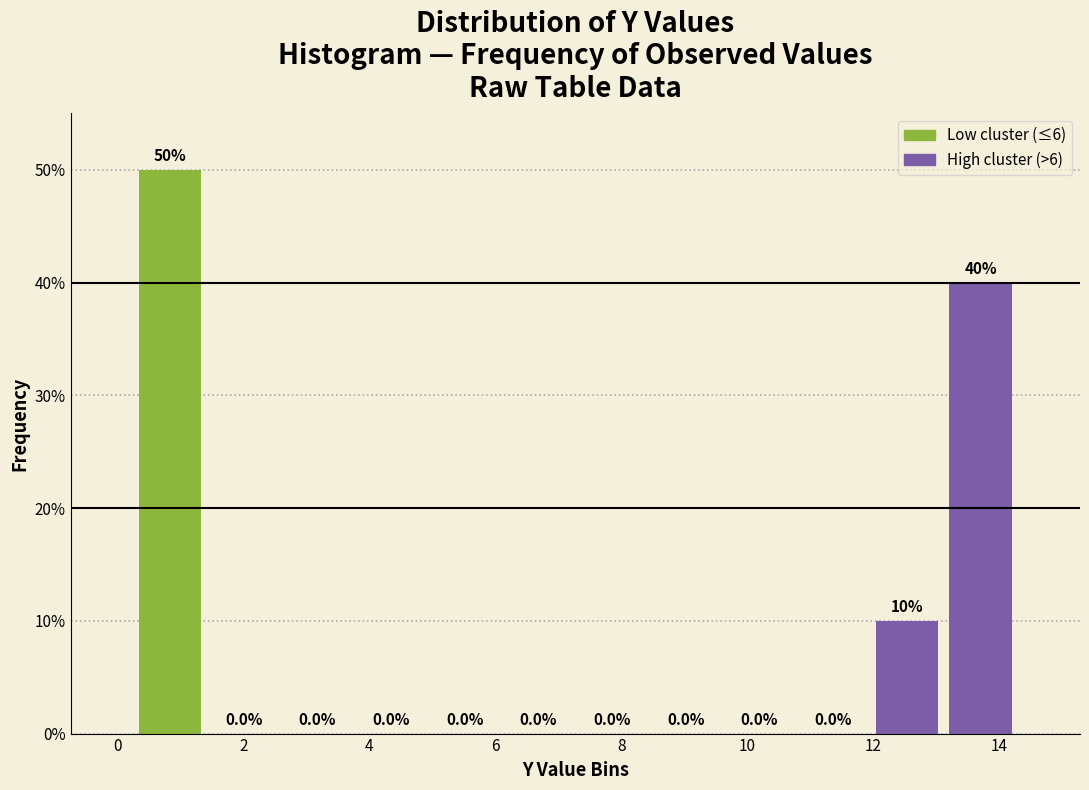

How tall is the bar that spans 13.2 to 14.2 on the x-axis? The bar edges are not printed on the chart, so give them approximately, as read against the axis.

40.0